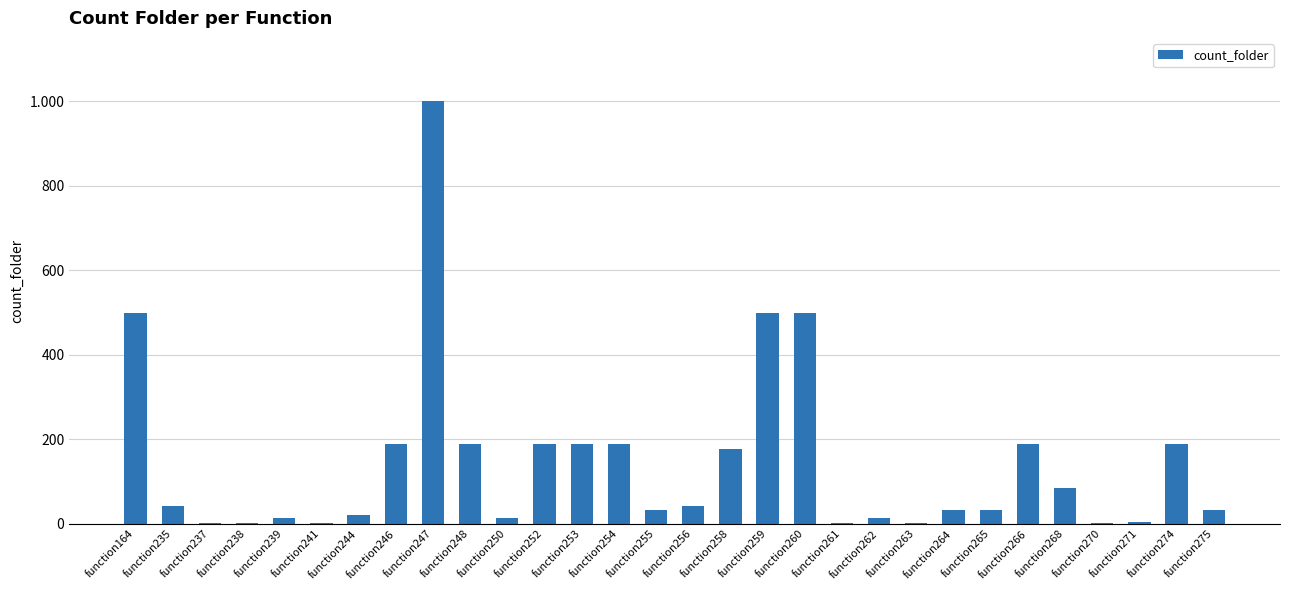

True or false: the data shows 1 at function261.

True